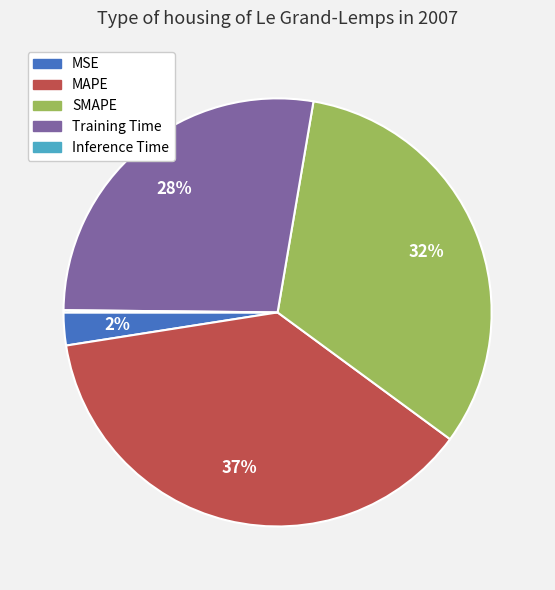

The MSE slice represents 12% of the pie. True or false?

False